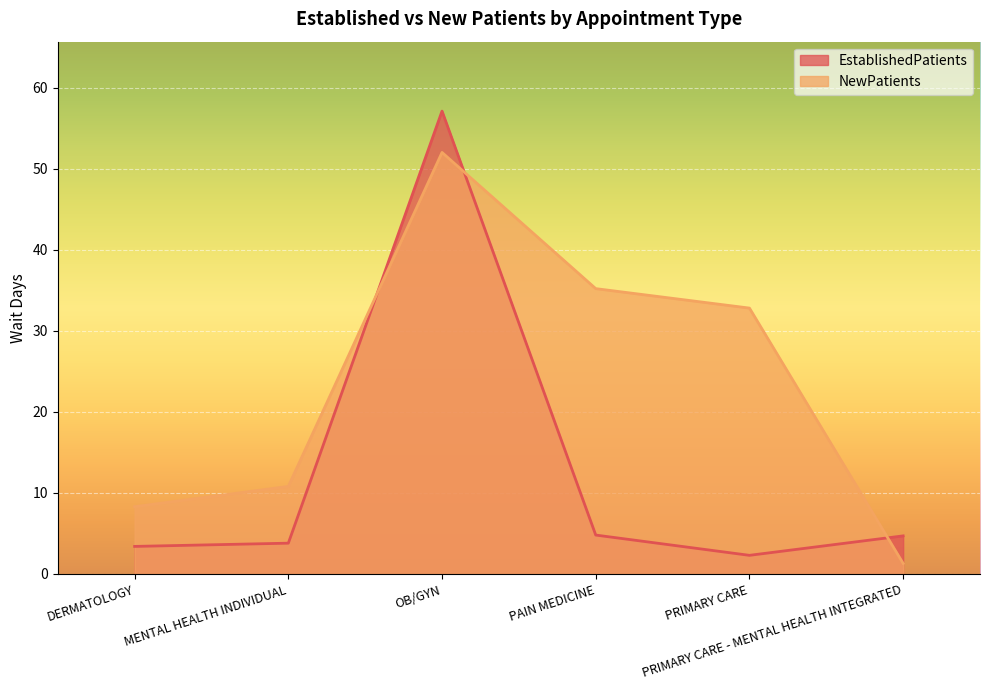

What is the spread (max minus min) of values at PRIMARY CARE - MENTAL HEALTH INTEGRATED?

3.4